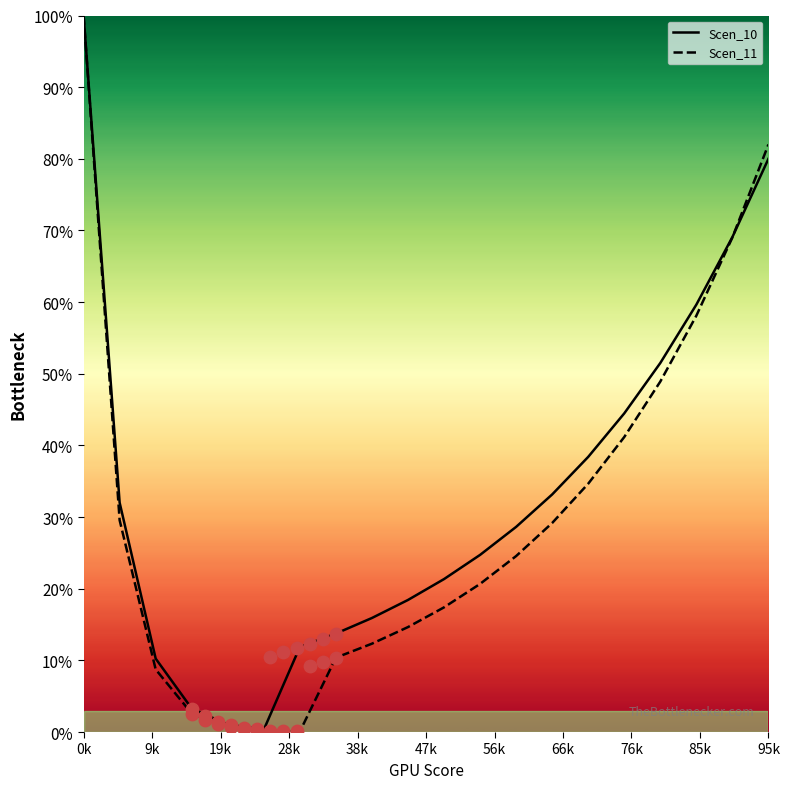

What are all the series names shown in the legend?

Scen_10, Scen_11